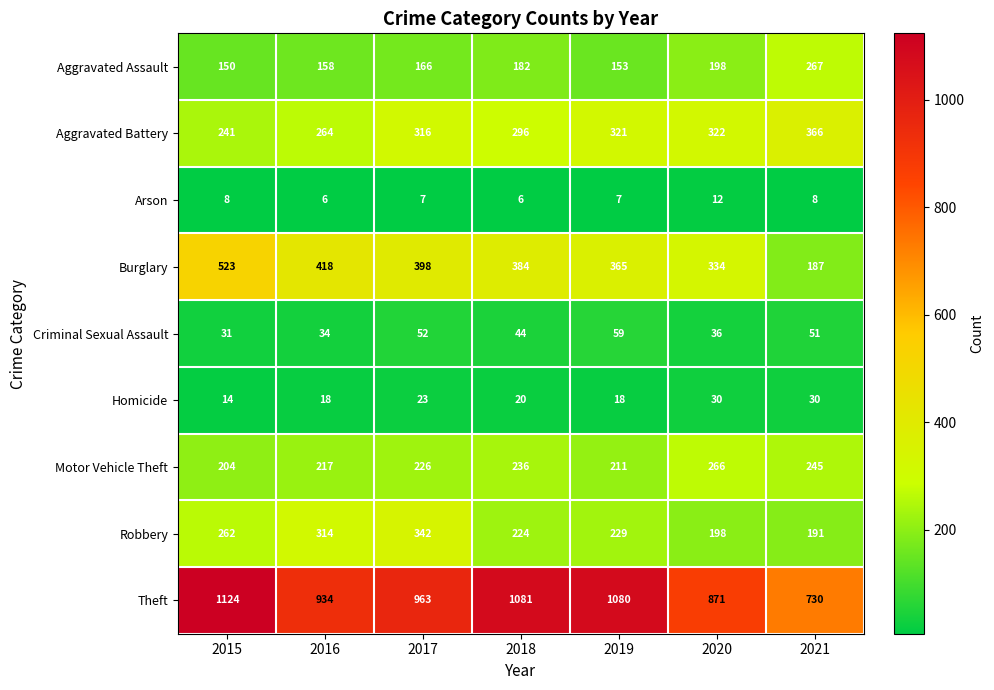

Which series has the widest spread of values?

Theft